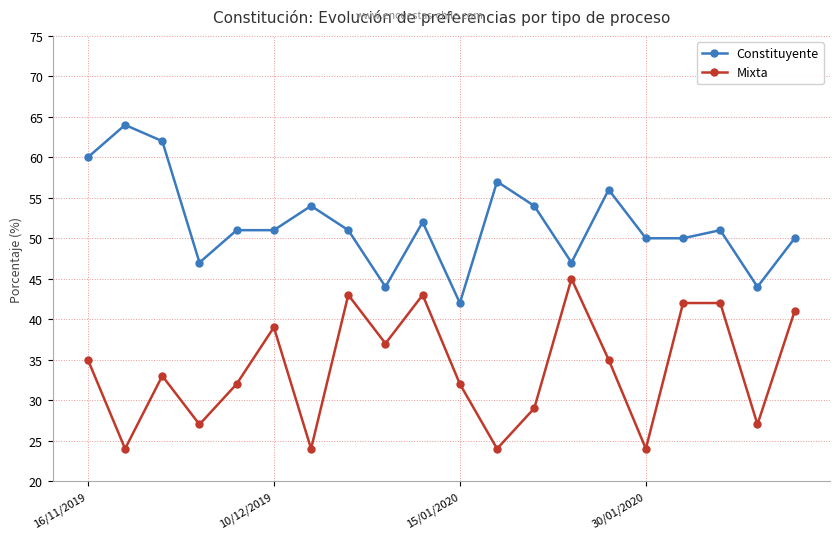

True or false: Mixta has more than 1 interior local peaks.

True